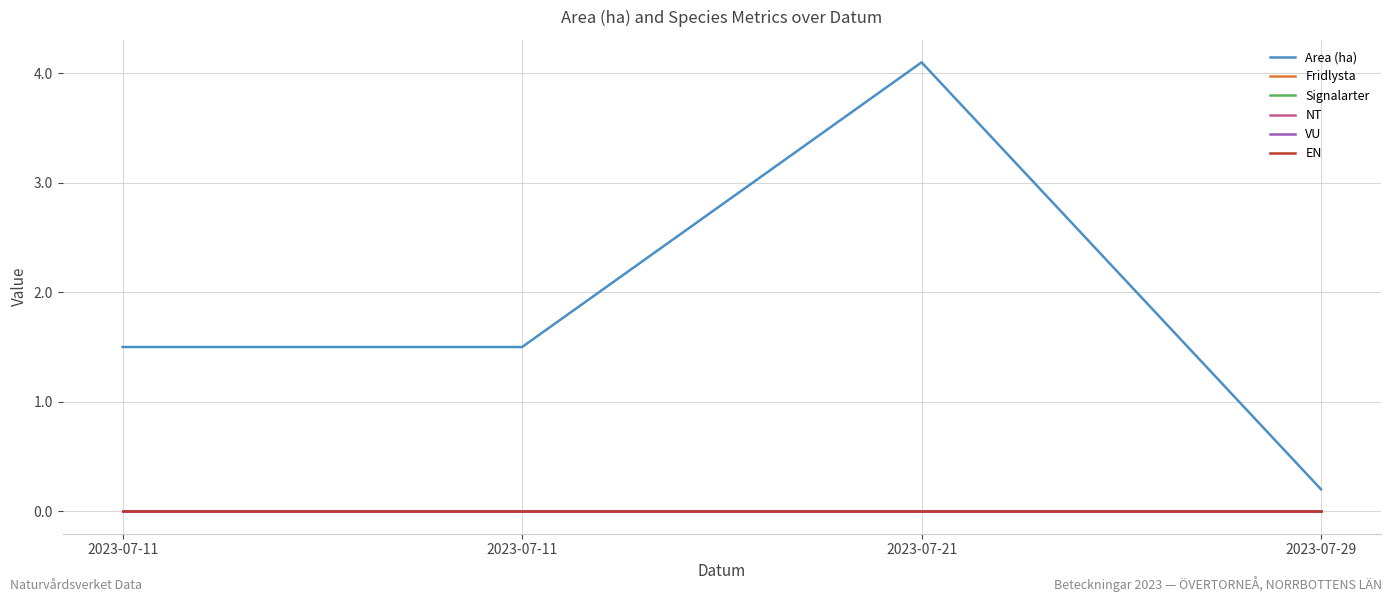

True or false: Signalarter and Area (ha) cross at least once.

False